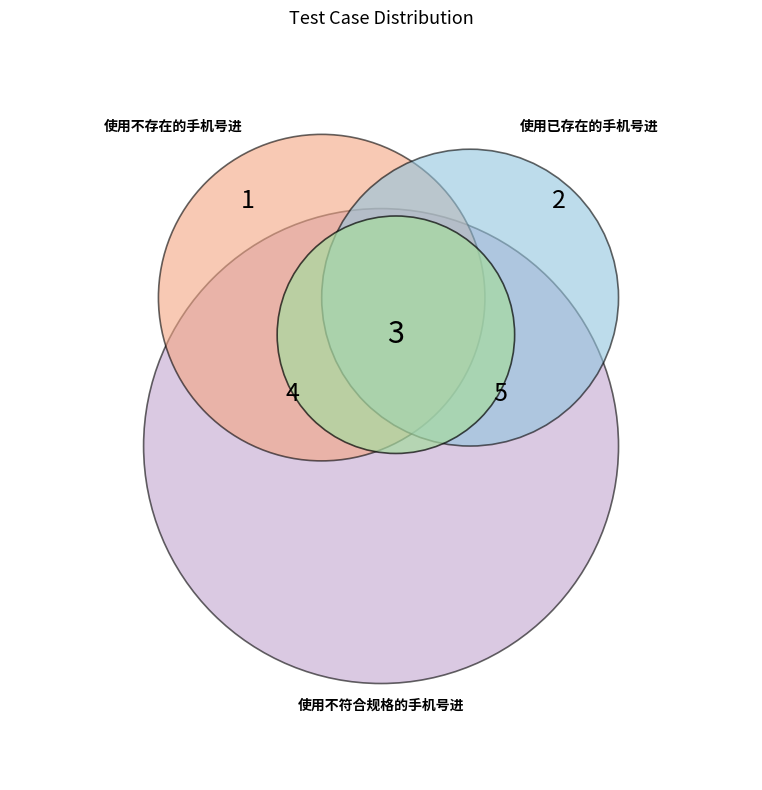

True or false: 使用已存在的手机号进行注册 accounts for 13% of the total.

True